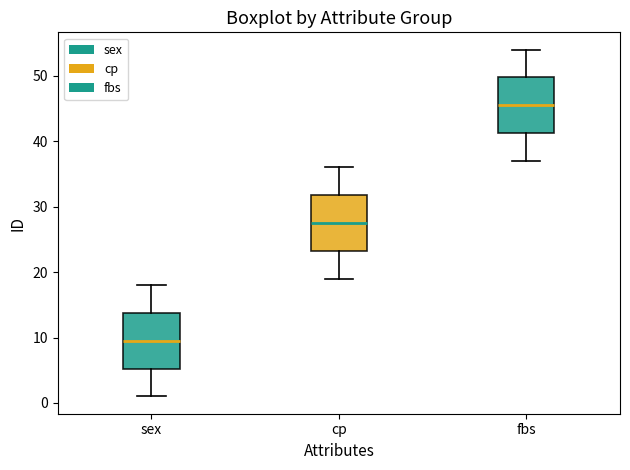

Where does the upper whisker of the box for sex end on the y-axis? The values are not printed on the chart, so give them approximately, as read against the axis.

18